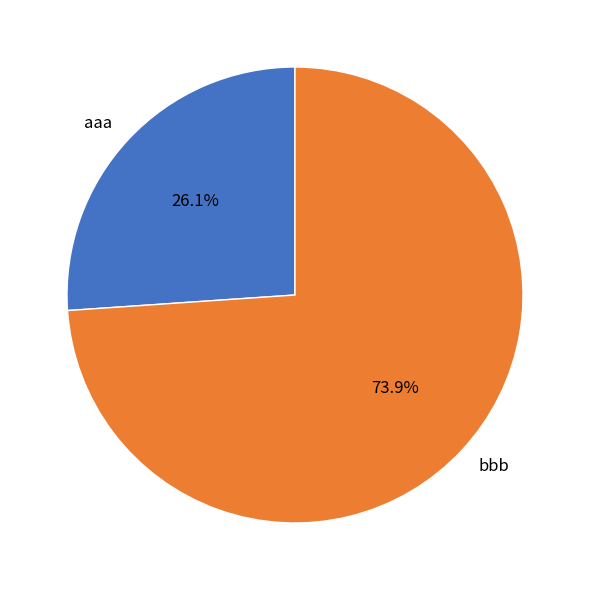

Which category accounts for the majority?

bbb